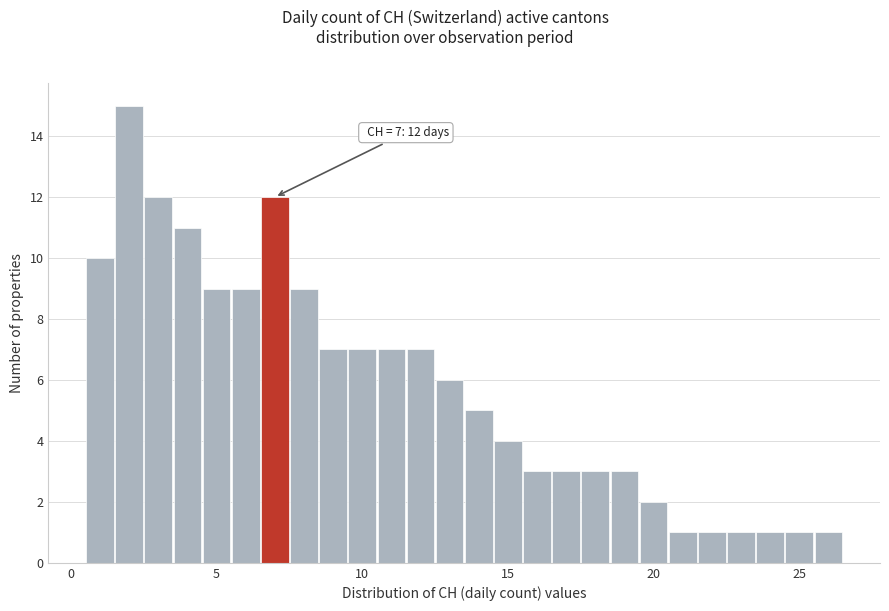

Read against the x-axis, roughly where is the centre of the tallest bar?

2.0